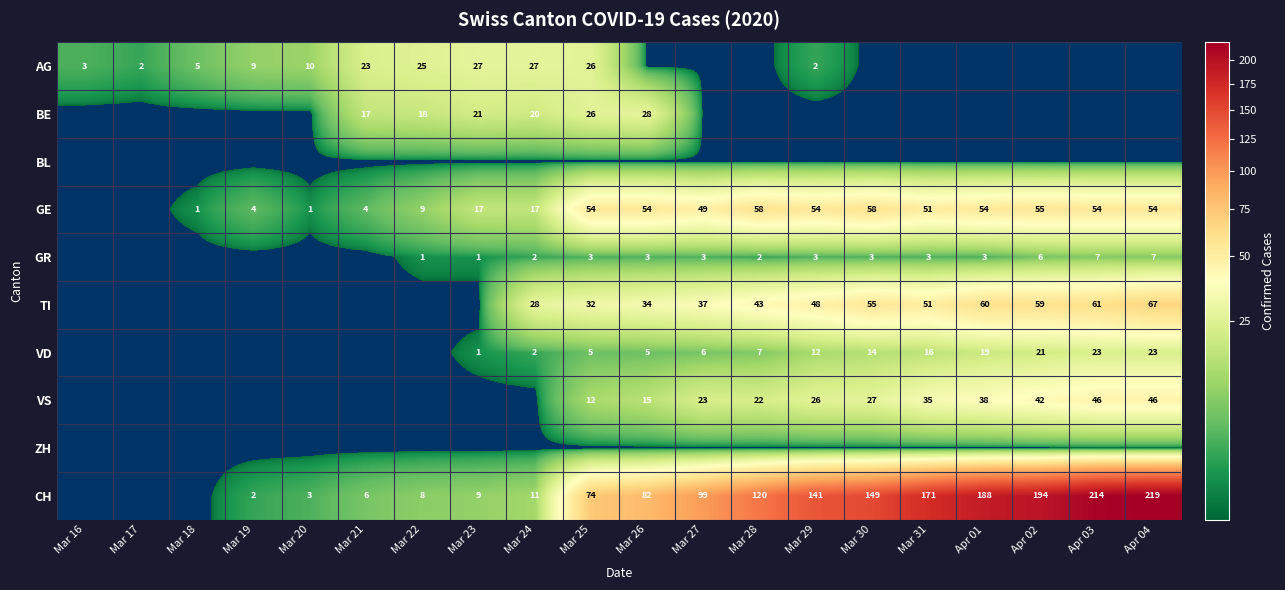

What is the difference between the CH values at Mar 25 and Mar 20?

71